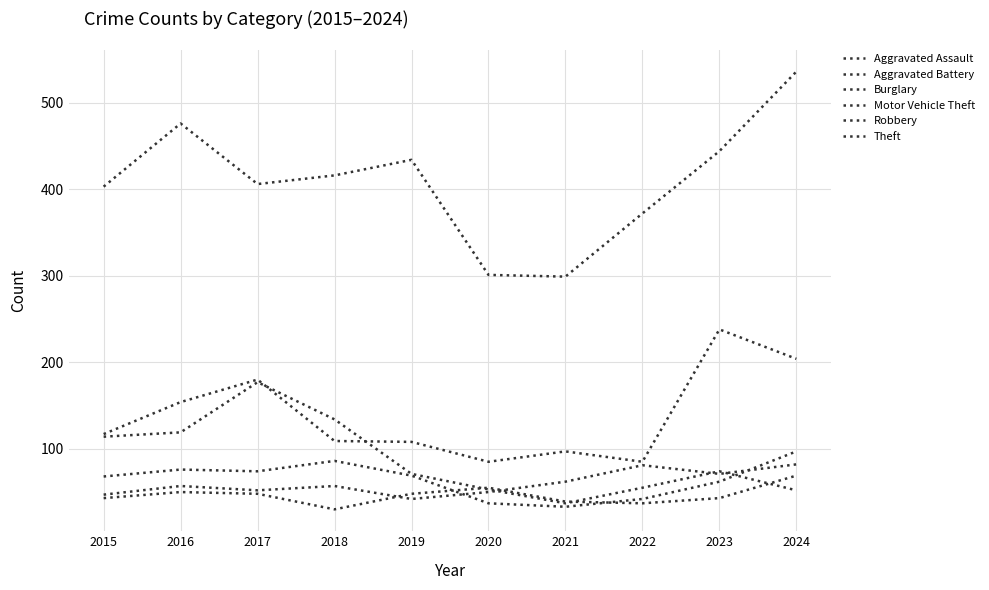

Is it true that Burglary equals 204 at 2015?

False